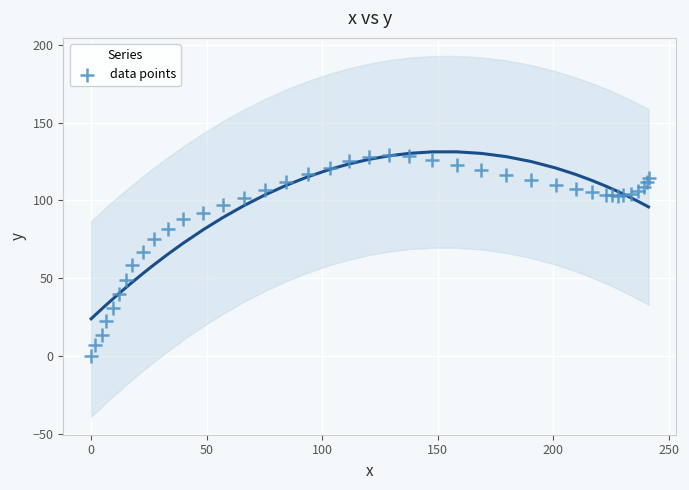

What Y value in the scatter plot is closest to 64?

66.8